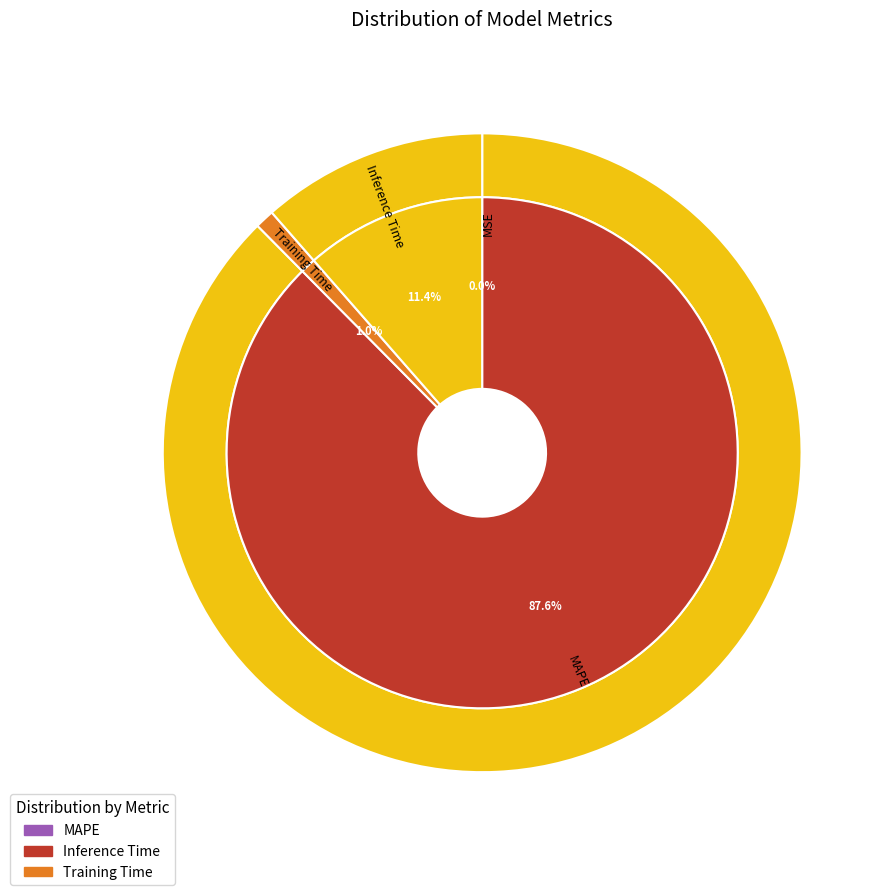

The MSE slice represents 1% of the pie. True or false?

False